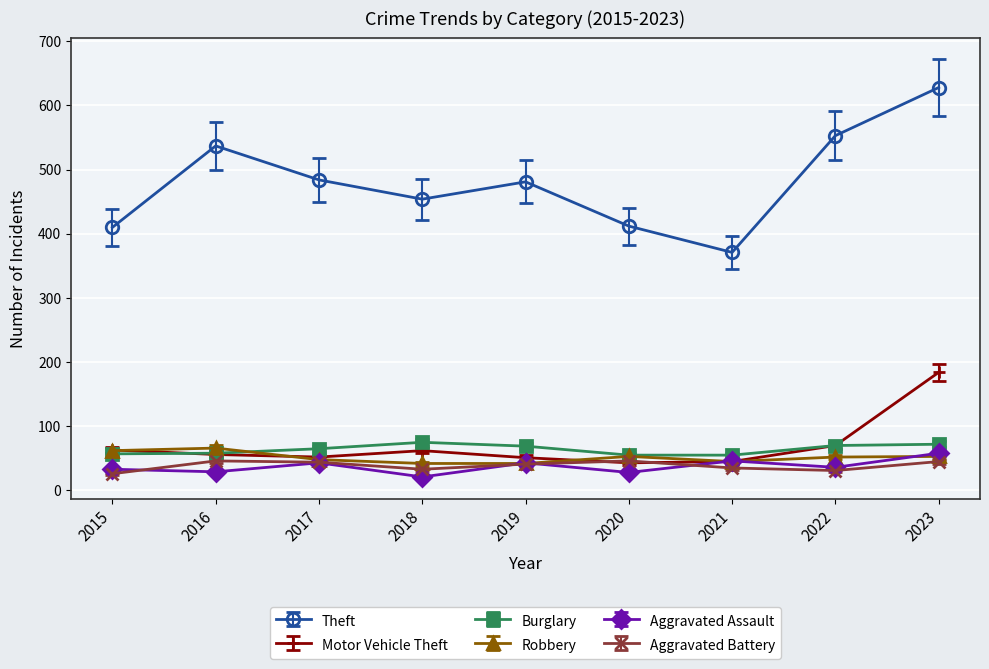

True or false: Robbery and Theft cross at least once.

False